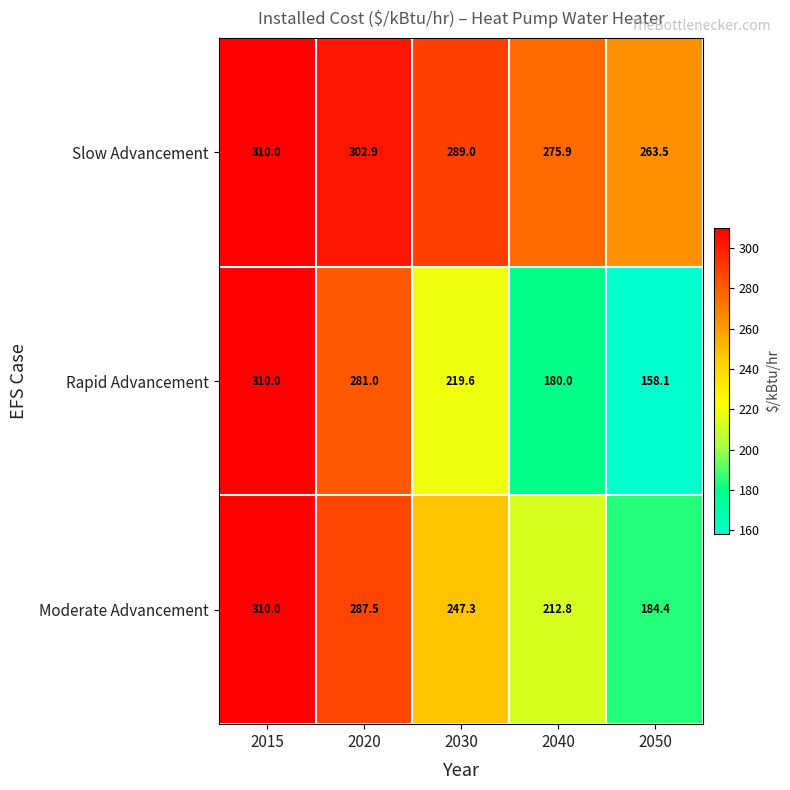

What is the greatest value displayed?

310.0